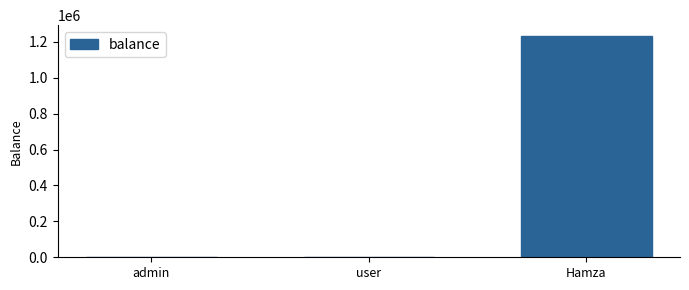

Is it true that the value at Hamza is 1231564?

True